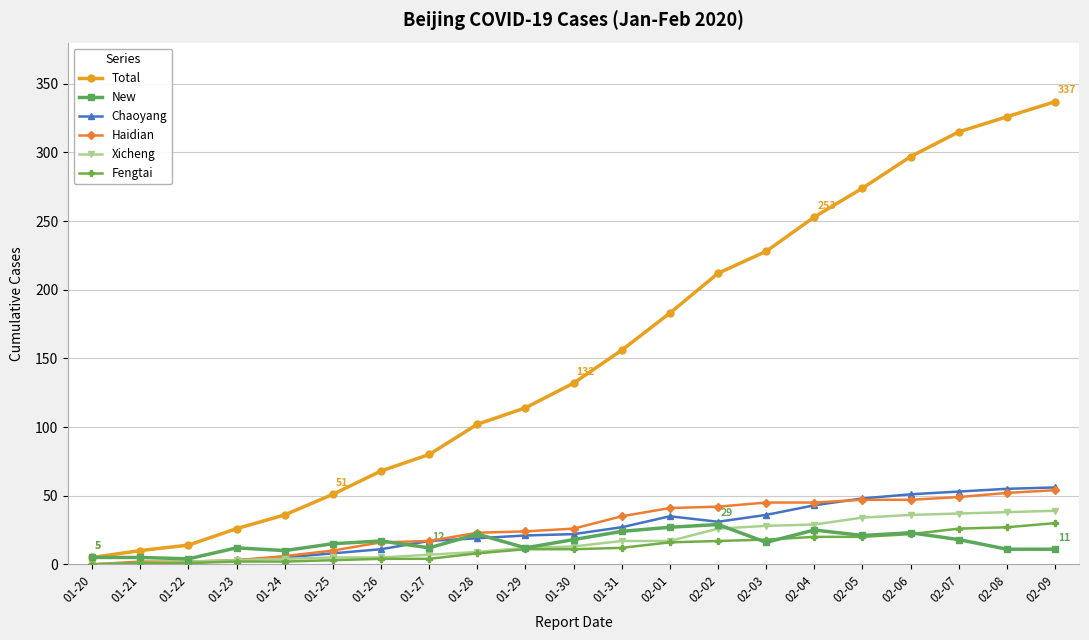

Is the value of Chaoyang at 01-22 greater than the value of Total at 01-22?

No